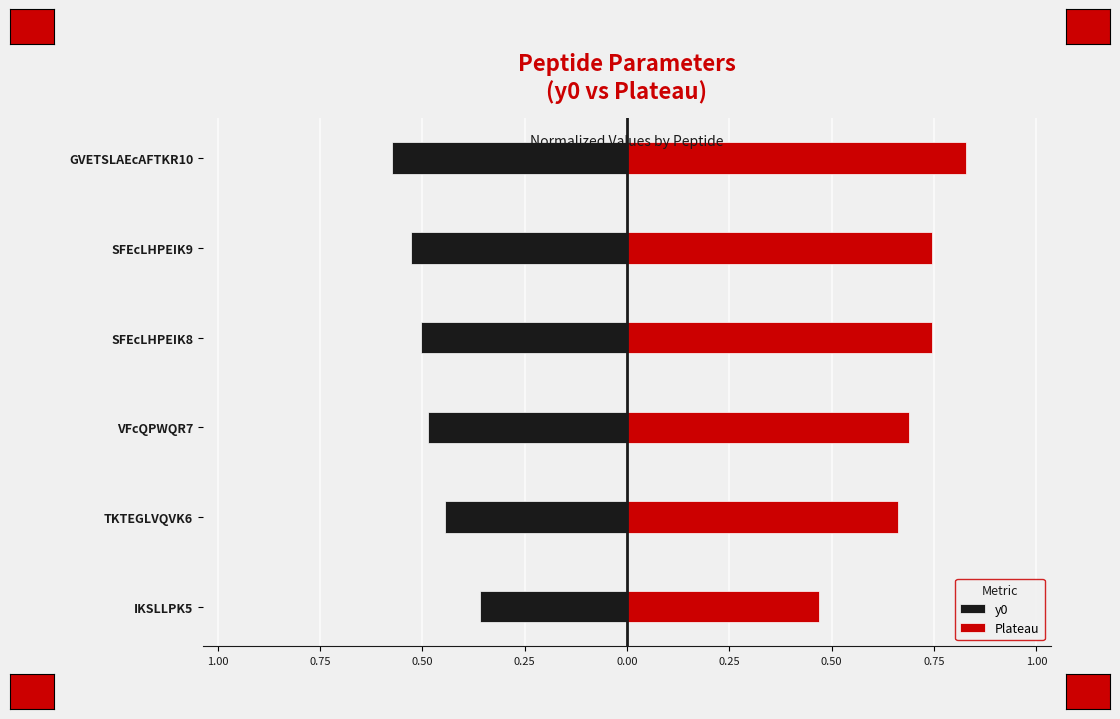

How many bars are there in each group?

2